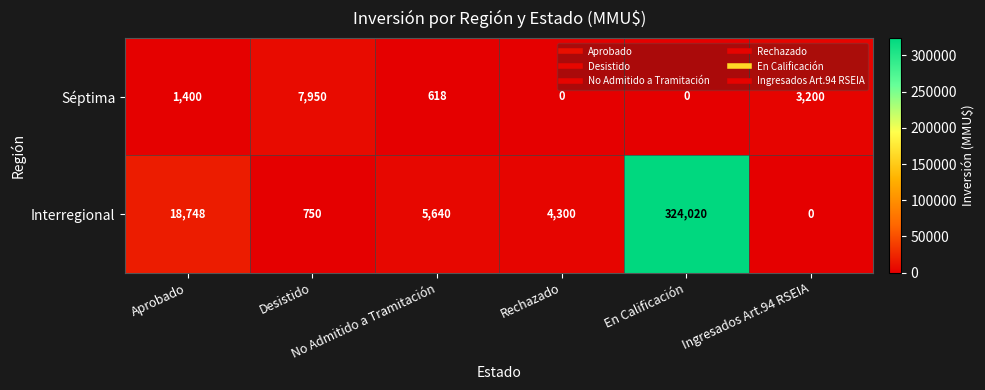

How many distinct data groups are displayed?

2